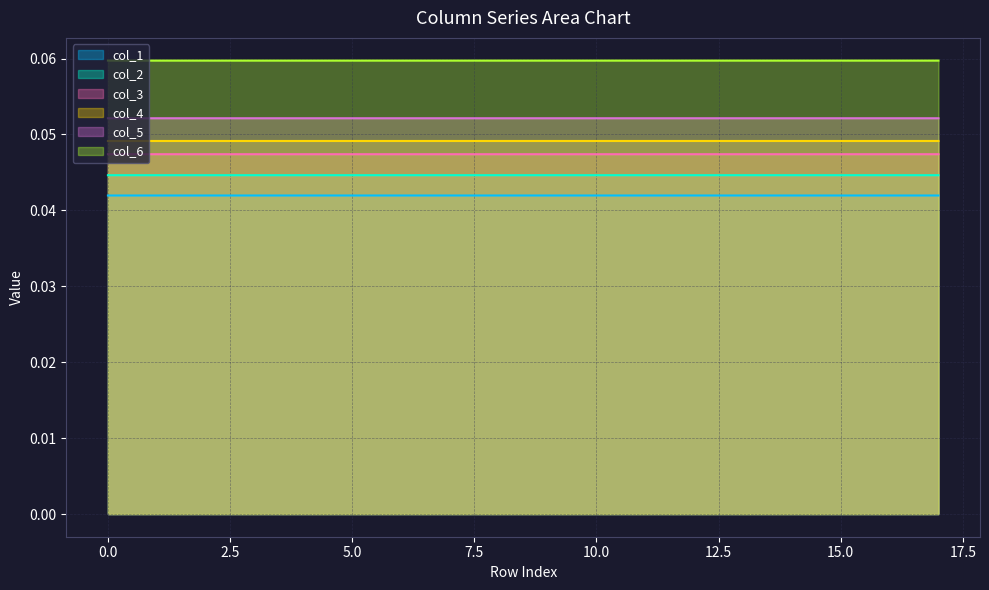

At how many categories does at least one series exceed 0?

18